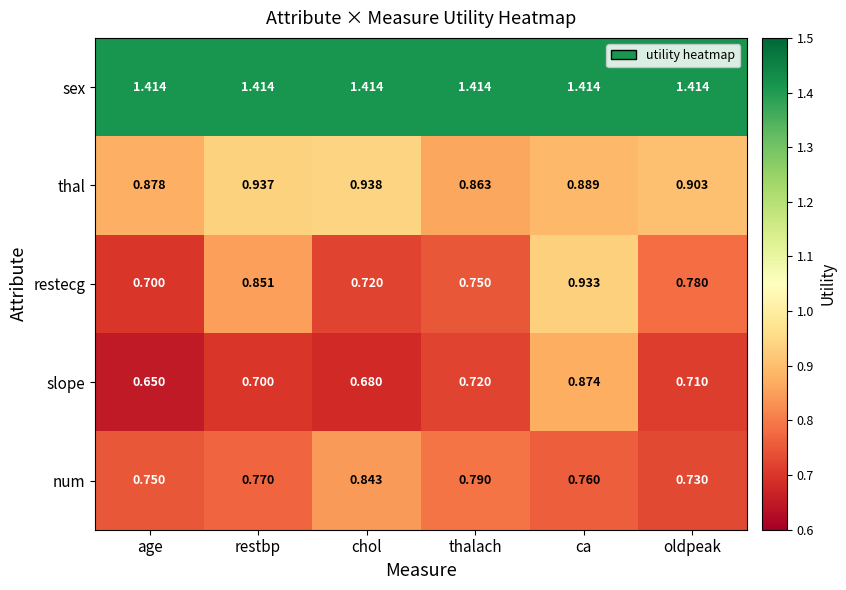

At which category is the sum across all series the highest?

ca